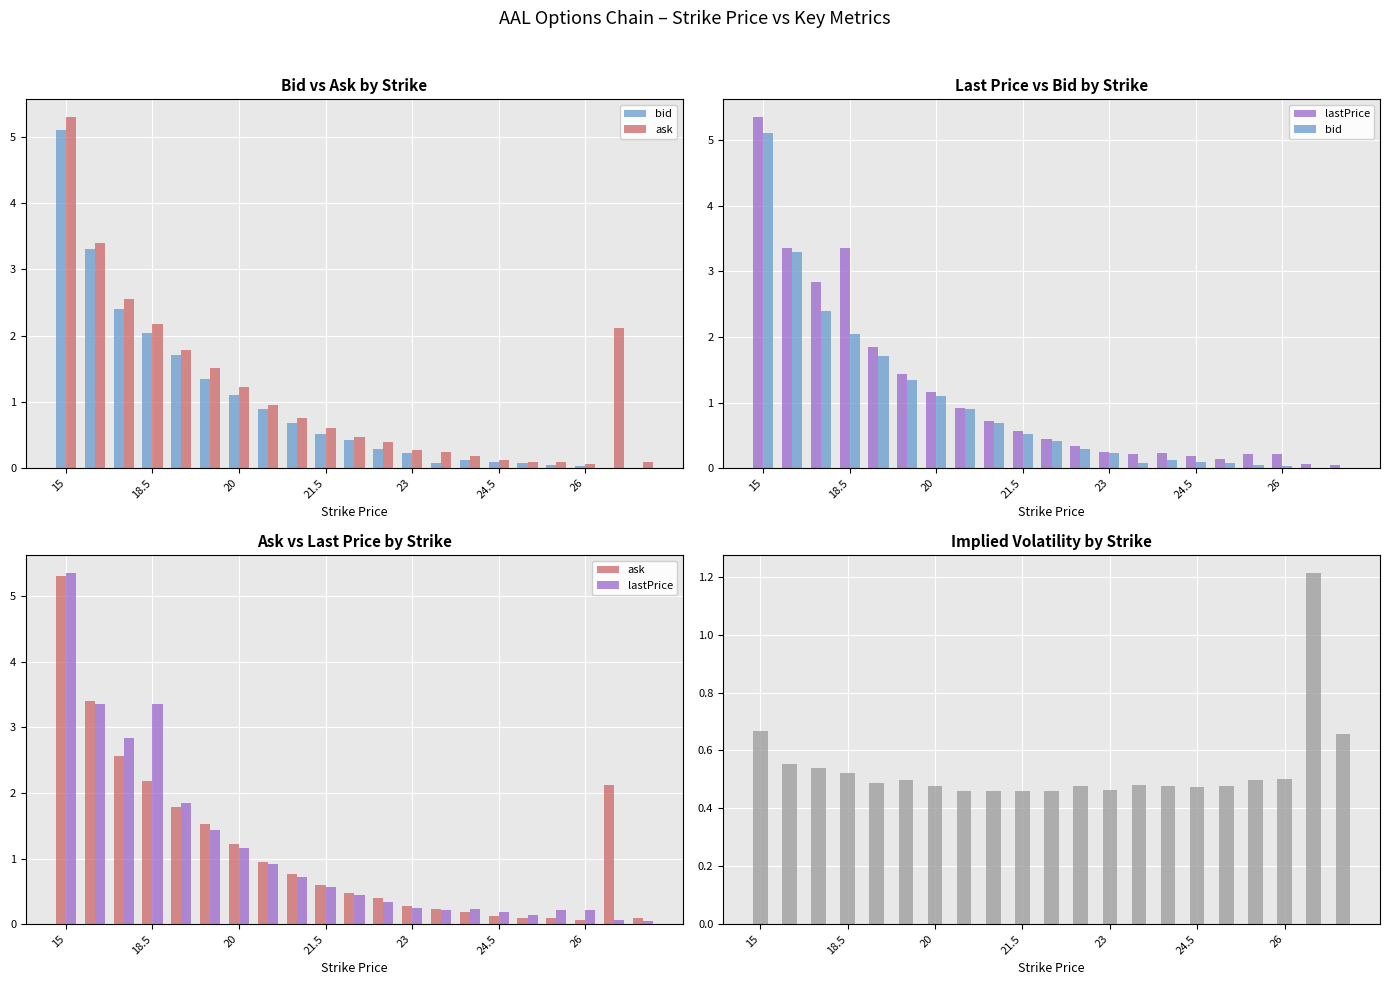

What is the sum of all impliedVolatility values?

11.3